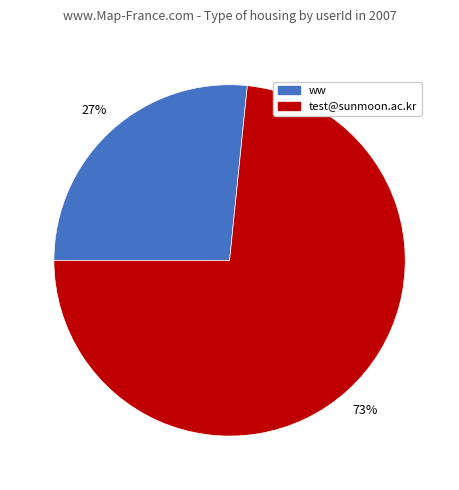

Is there a majority slice in this chart?

Yes